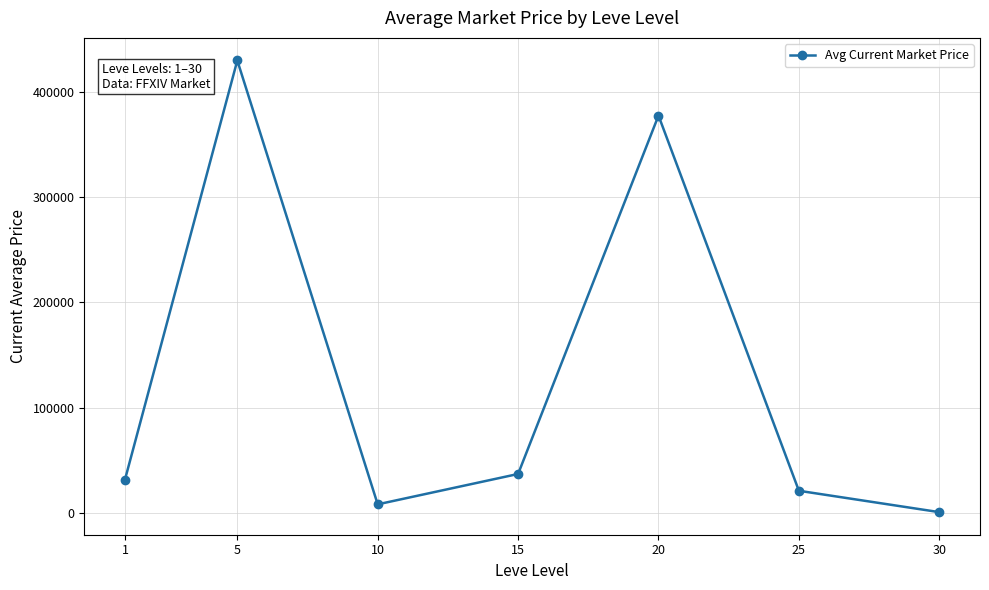

Reading left to right, what are all the values shown in this chart?

1=31988.4	5=429493.3	10=8471.2	15=37274.8	20=377203.3	25=21335.1	30=1070.0